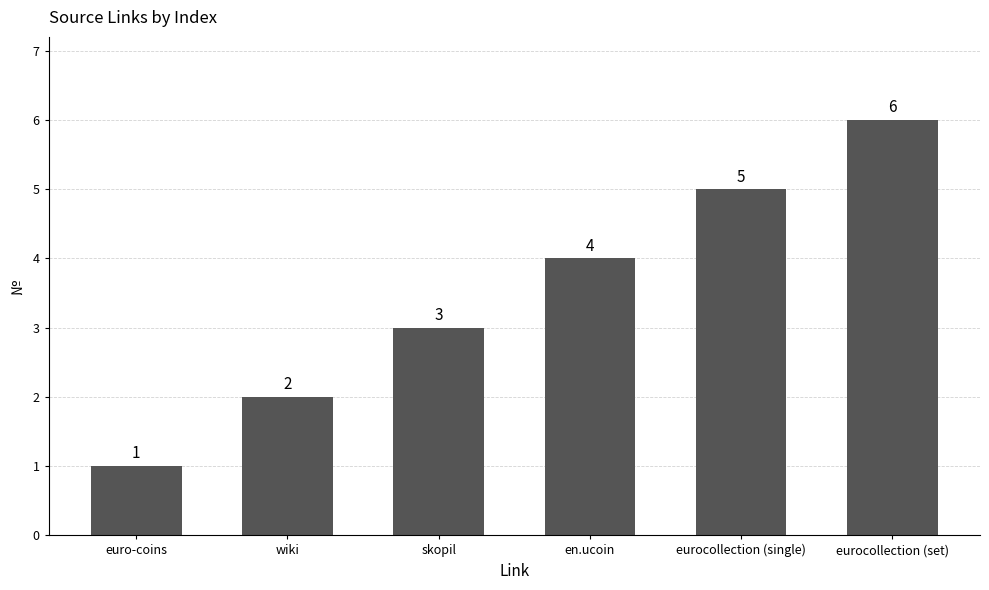

List the labels in order of value, smallest first.

euro-coins, wiki, skopil, en.ucoin, eurocollection (single), eurocollection (set)